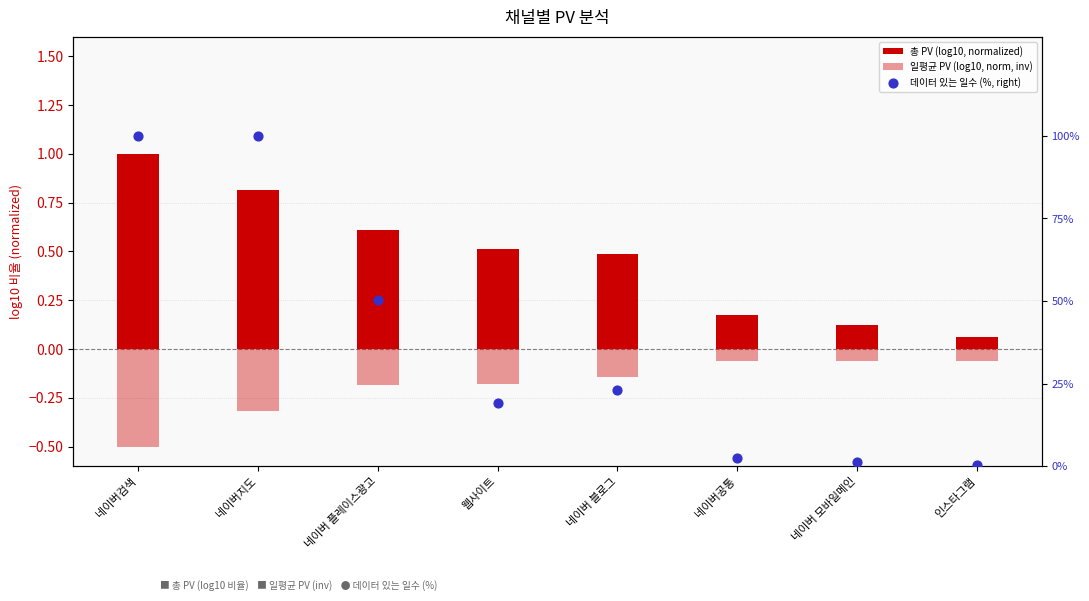

At which category is the sum across all series the highest?

네이버검색